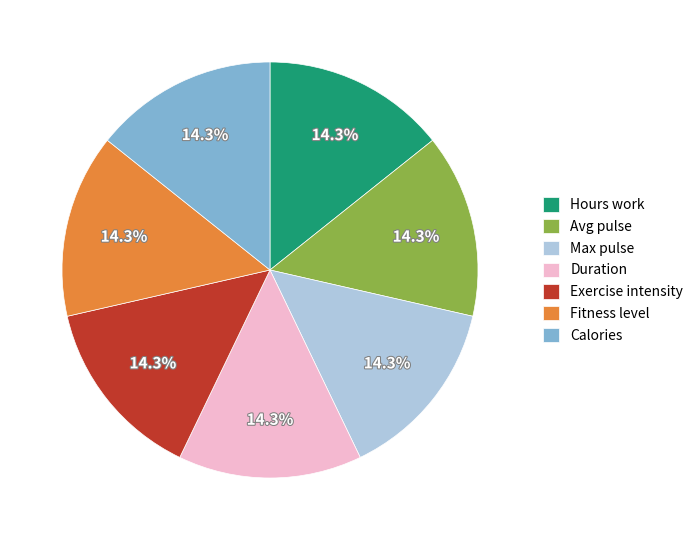

To the nearest percent, what is the difference between the largest and smallest slice percentages?

0%